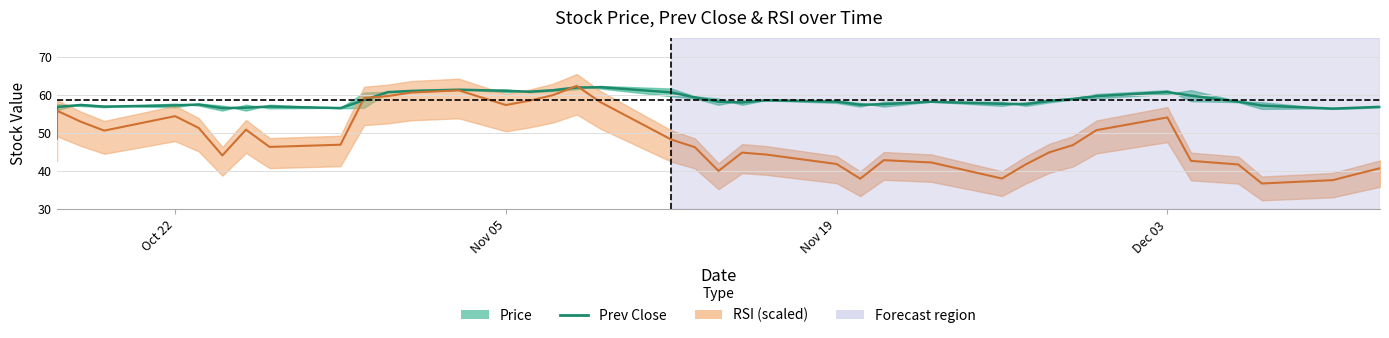

True or false: prev_close has more than 1 points higher than both neighbors.

True